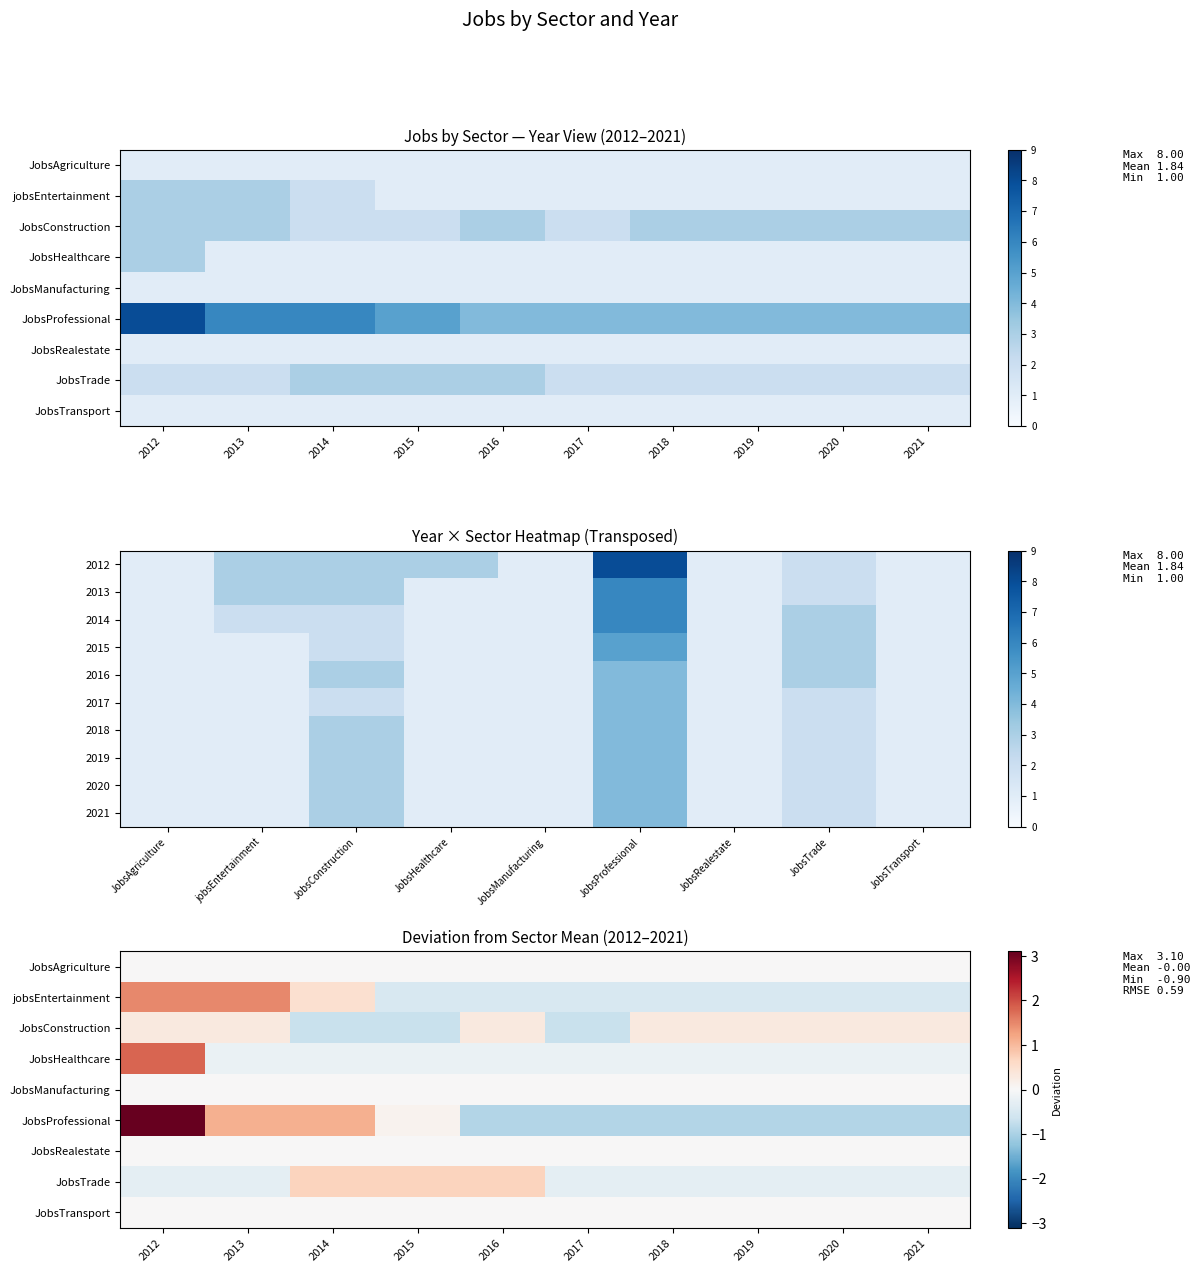

Between 2013 and 2012, which is larger?

2013